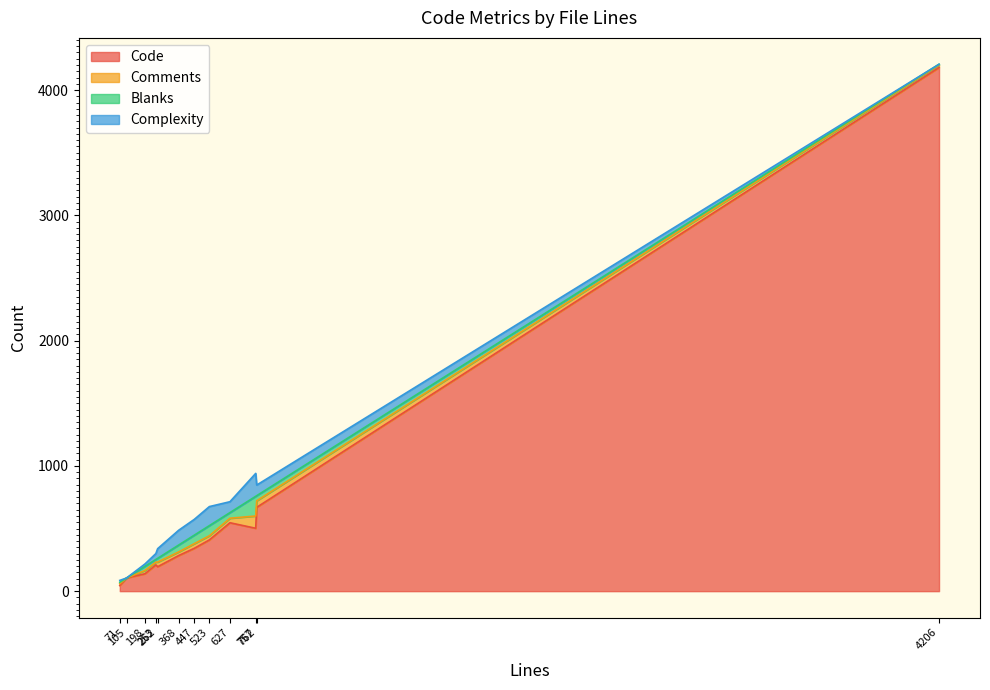

Which series ends up on top after the final intersection of Comments and Complexity?

Complexity